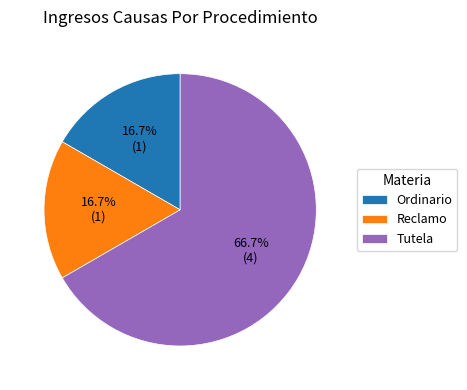

To the nearest percent, what is the difference between the Ordinario and Tutela slice percentages?

50%